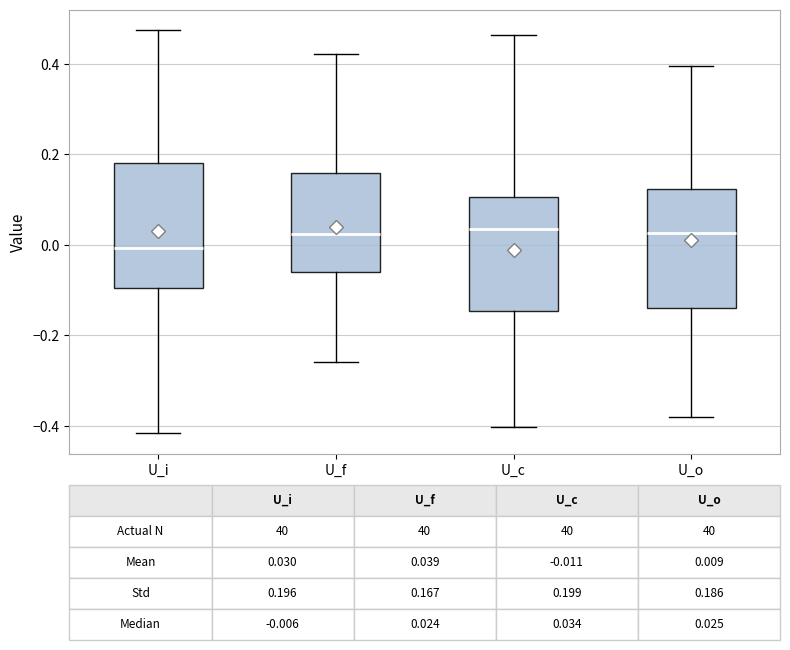

Which box's median line is the lowest?

U_i